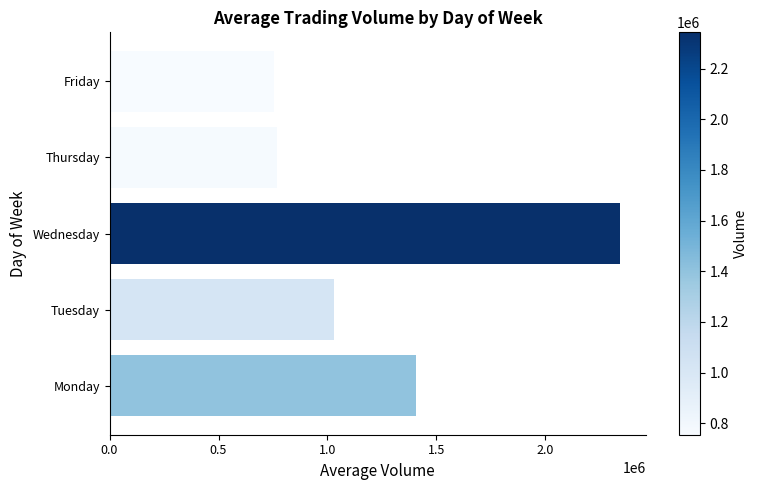

True or false: the data shows 277159.1 at Tuesday.

False